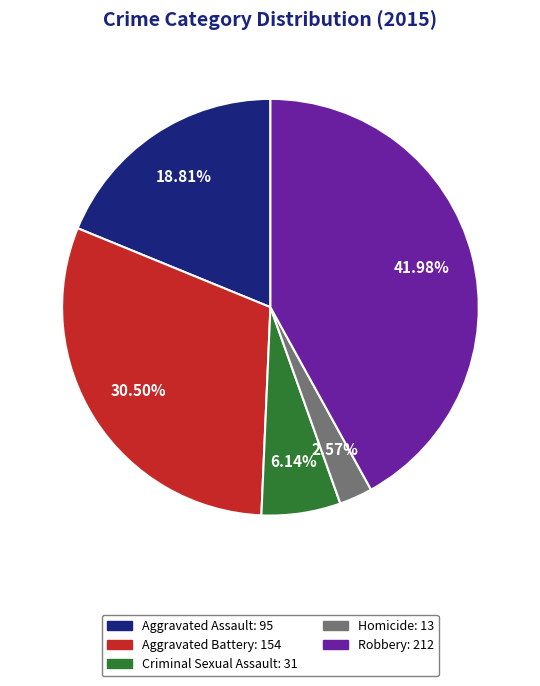

Rank the categories by value from highest to lowest.

Robbery, Aggravated Battery, Aggravated Assault, Criminal Sexual Assault, Homicide